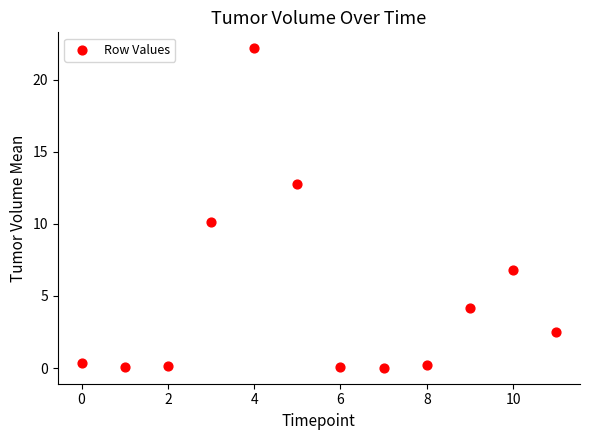

What Y value in the scatter plot is closest to 11?

10.1